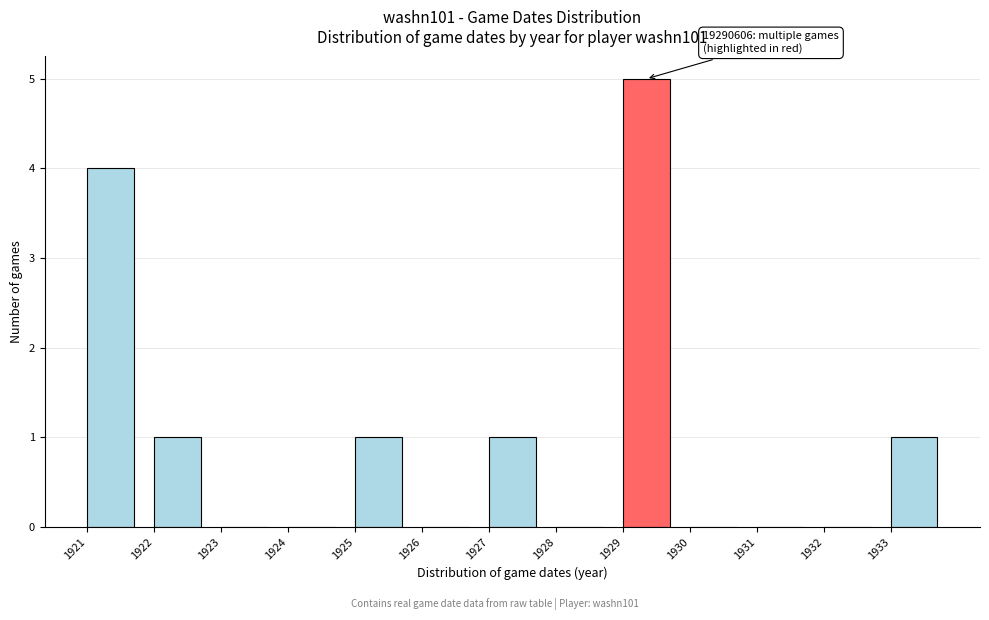

Which range on the x-axis has the tallest bar?

1929 to 1930